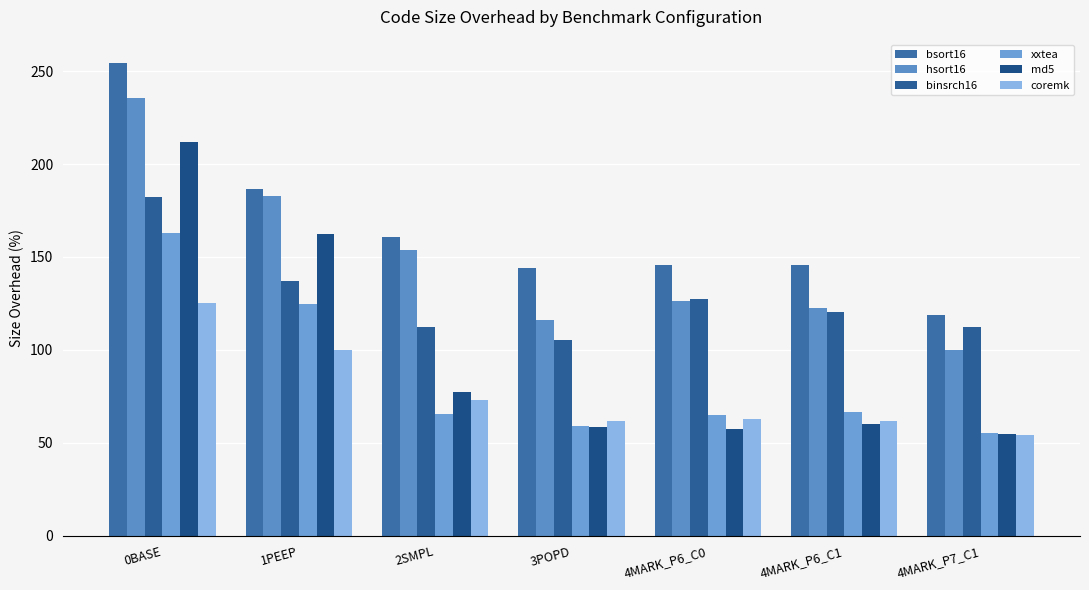

Reading left to right, what are all the values shown in this chart?

bsort16: 0BASE=254.2	1PEEP=186.4	2SMPL=161.0	3POPD=144.1	4MARK_P6_C0=145.8	4MARK_P6_C1=145.8	4MARK_P7_C1=118.6
hsort16: 0BASE=235.6	1PEEP=182.6	2SMPL=153.7	3POPD=116.1	4MARK_P6_C0=126.2	4MARK_P6_C1=122.8	4MARK_P7_C1=100.0
binsrch16: 0BASE=182.2	1PEEP=137.0	2SMPL=112.3	3POPD=105.5	4MARK_P6_C0=127.4	4MARK_P6_C1=120.5	4MARK_P7_C1=112.3
xxtea: 0BASE=163.0	1PEEP=124.7	2SMPL=65.3	3POPD=59.1	4MARK_P6_C0=65.0	4MARK_P6_C1=66.7	4MARK_P7_C1=55.1
md5: 0BASE=211.9	1PEEP=162.5	2SMPL=77.1	3POPD=58.4	4MARK_P6_C0=57.2	4MARK_P6_C1=60.0	4MARK_P7_C1=54.9
coremk: 0BASE=125.1	1PEEP=100.2	2SMPL=72.8	3POPD=61.6	4MARK_P6_C0=63.1	4MARK_P6_C1=61.6	4MARK_P7_C1=54.1